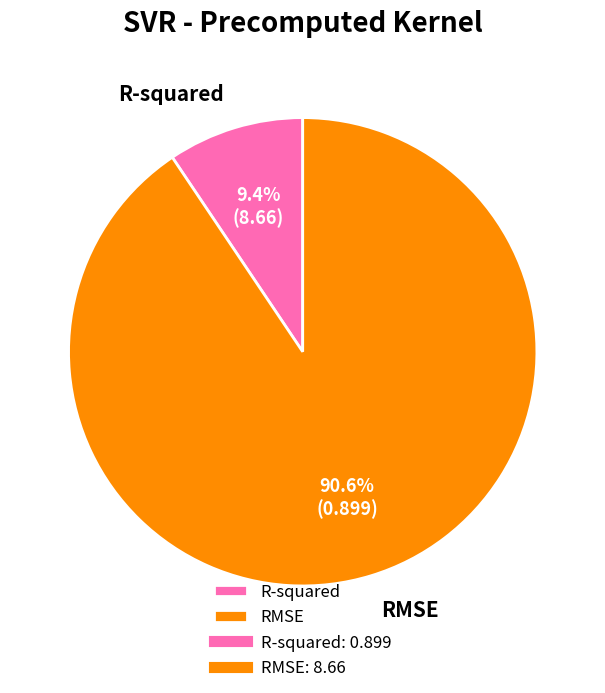

What is the smallest slice in the pie chart?

R-squared